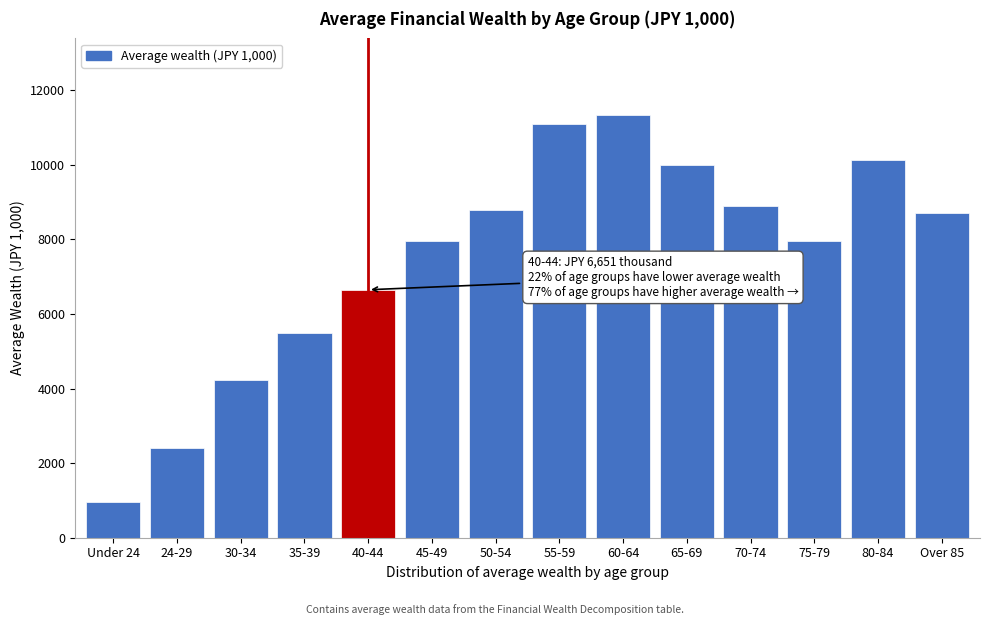

What is the value of the 3rd bar from the left?

4236.7